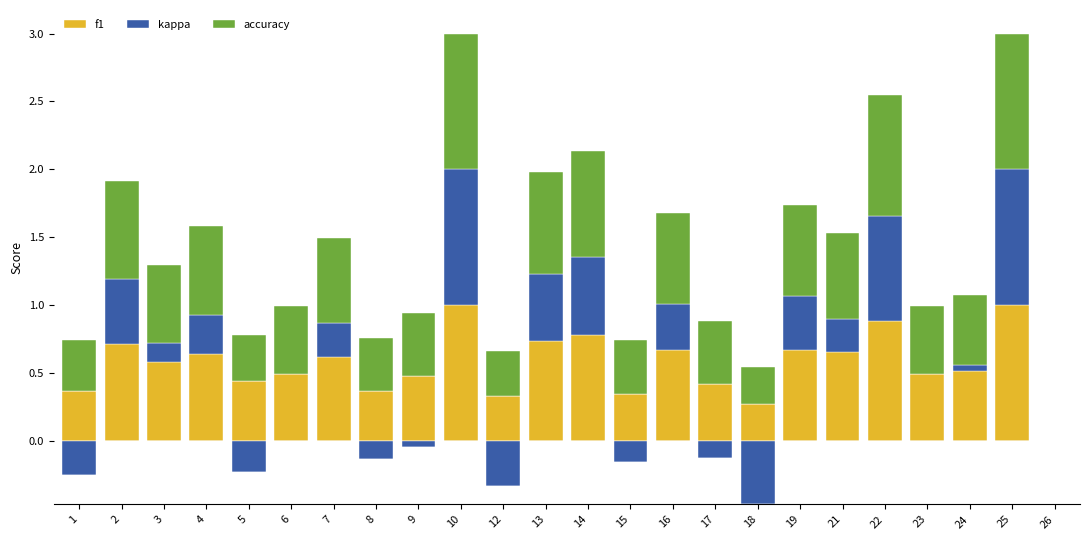

True or false: f1 has a value of 0.8 at 14.

True